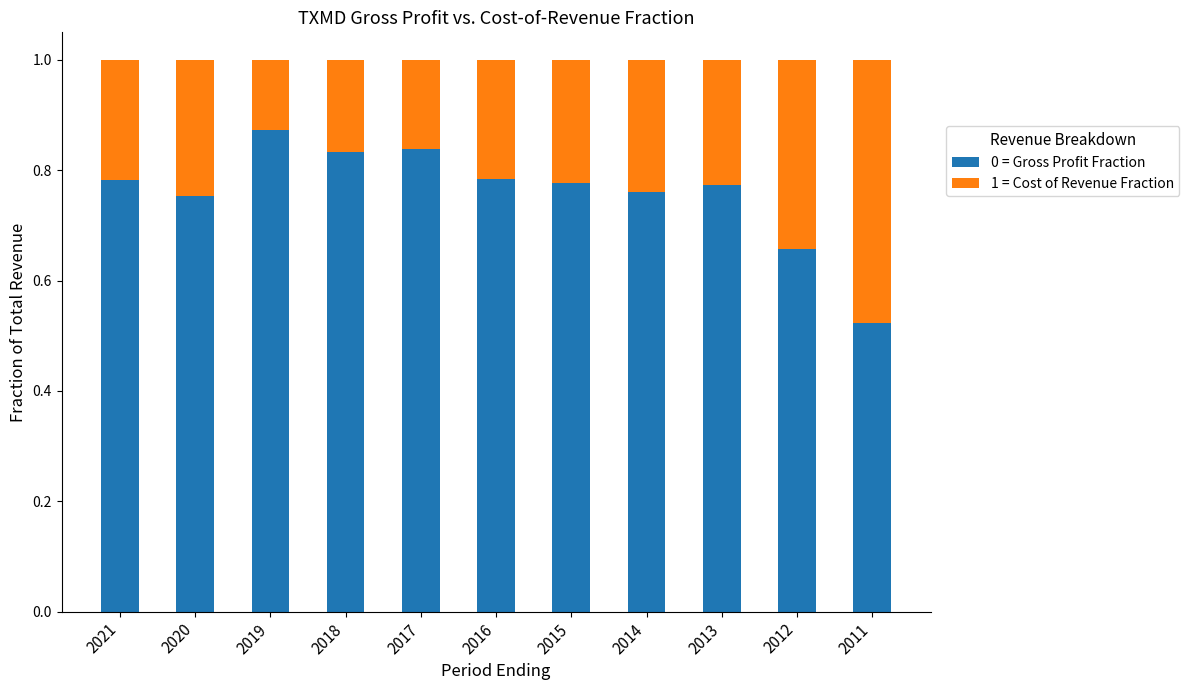

The 0 = Gross Profit Fraction series shows 0.3 at 2020. True or false?

False